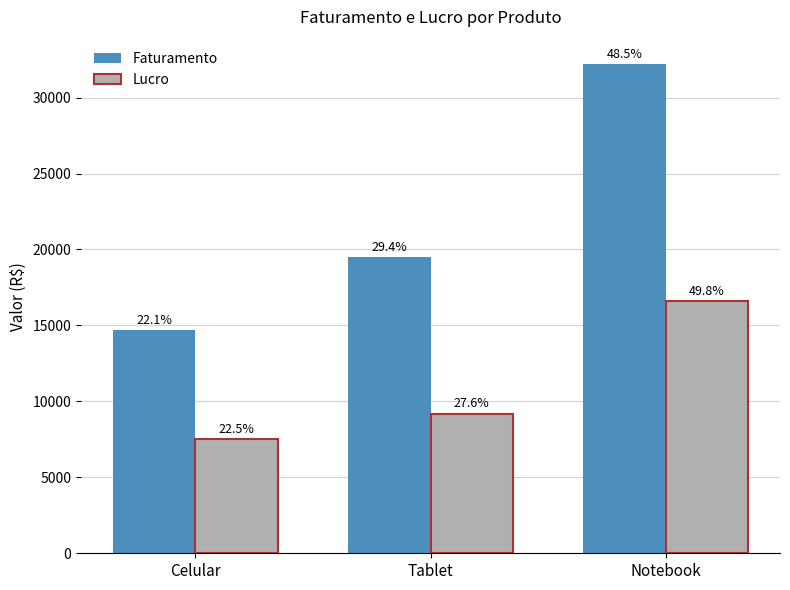

The value of Faturamento at Notebook is 32200. True or false?

True